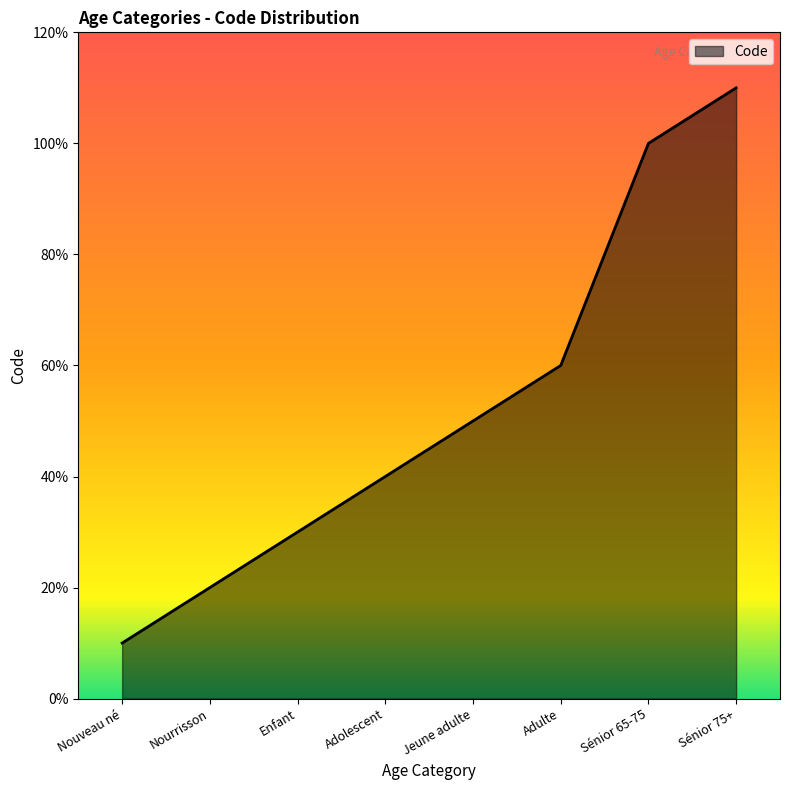

Which label corresponds to the largest value in the chart?

Sénior 75+